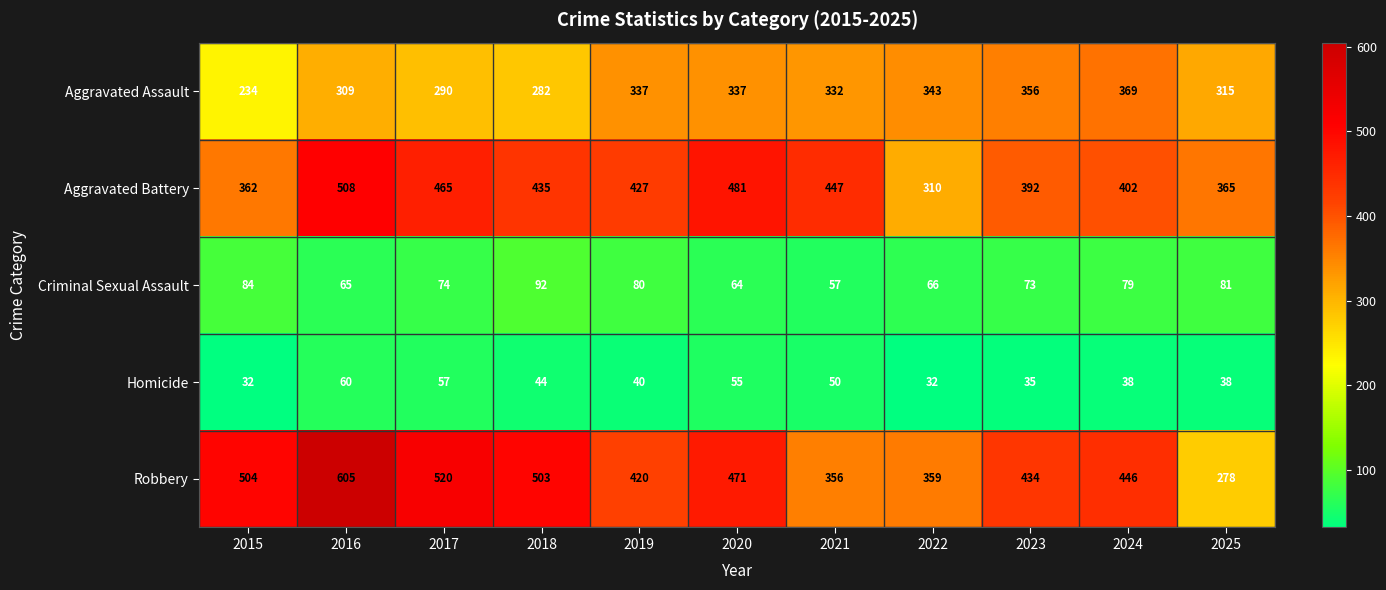

At 2017, list the series in order from largest to smallest.

Robbery, Aggravated Battery, Aggravated Assault, Criminal Sexual Assault, Homicide